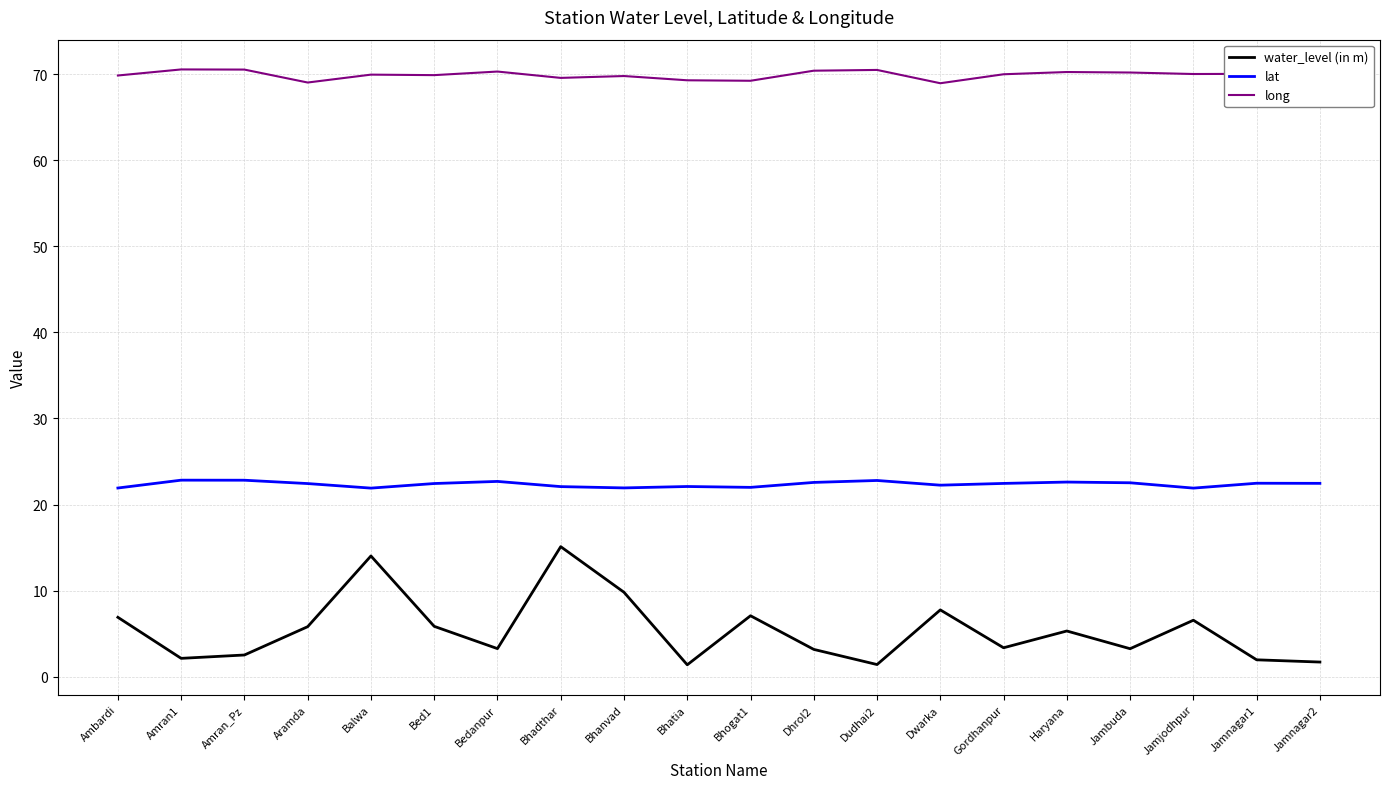

What is the sum of all water_level (in m) values?

108.2